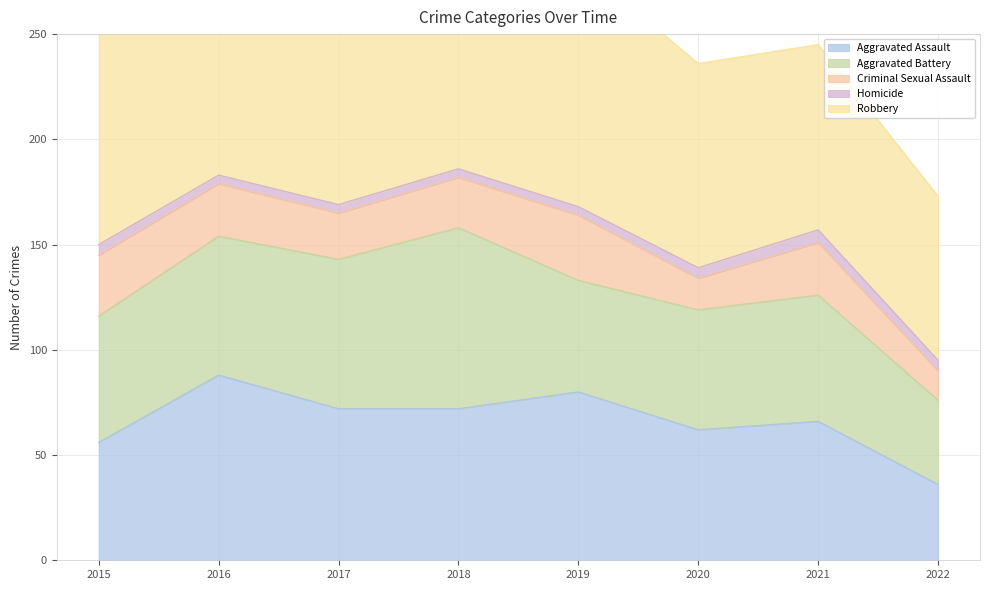

True or false: Criminal Sexual Assault and Aggravated Battery cross at least once.

False